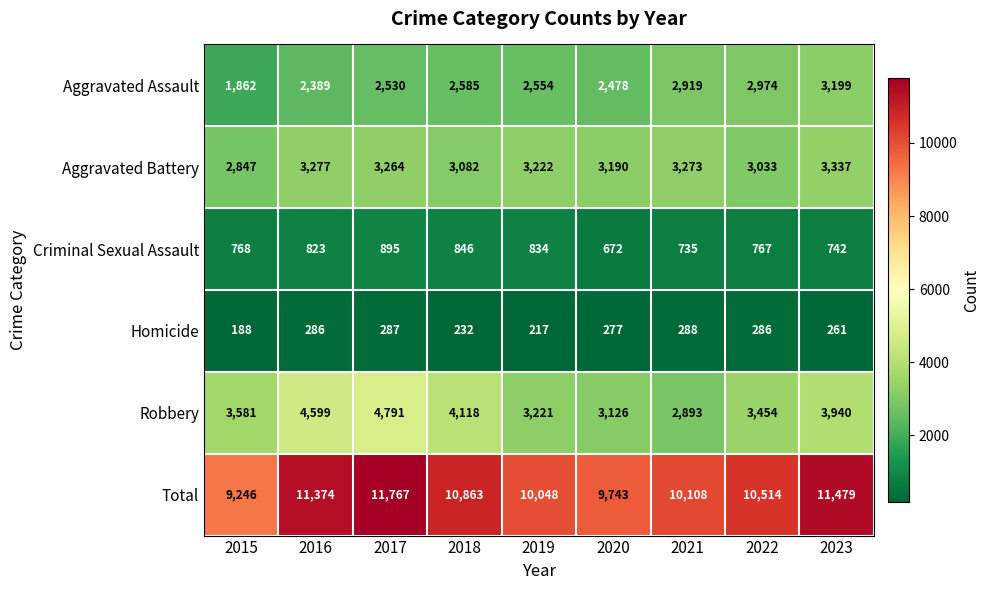

What is the difference between the second highest and minimum values in the Total series?

2233